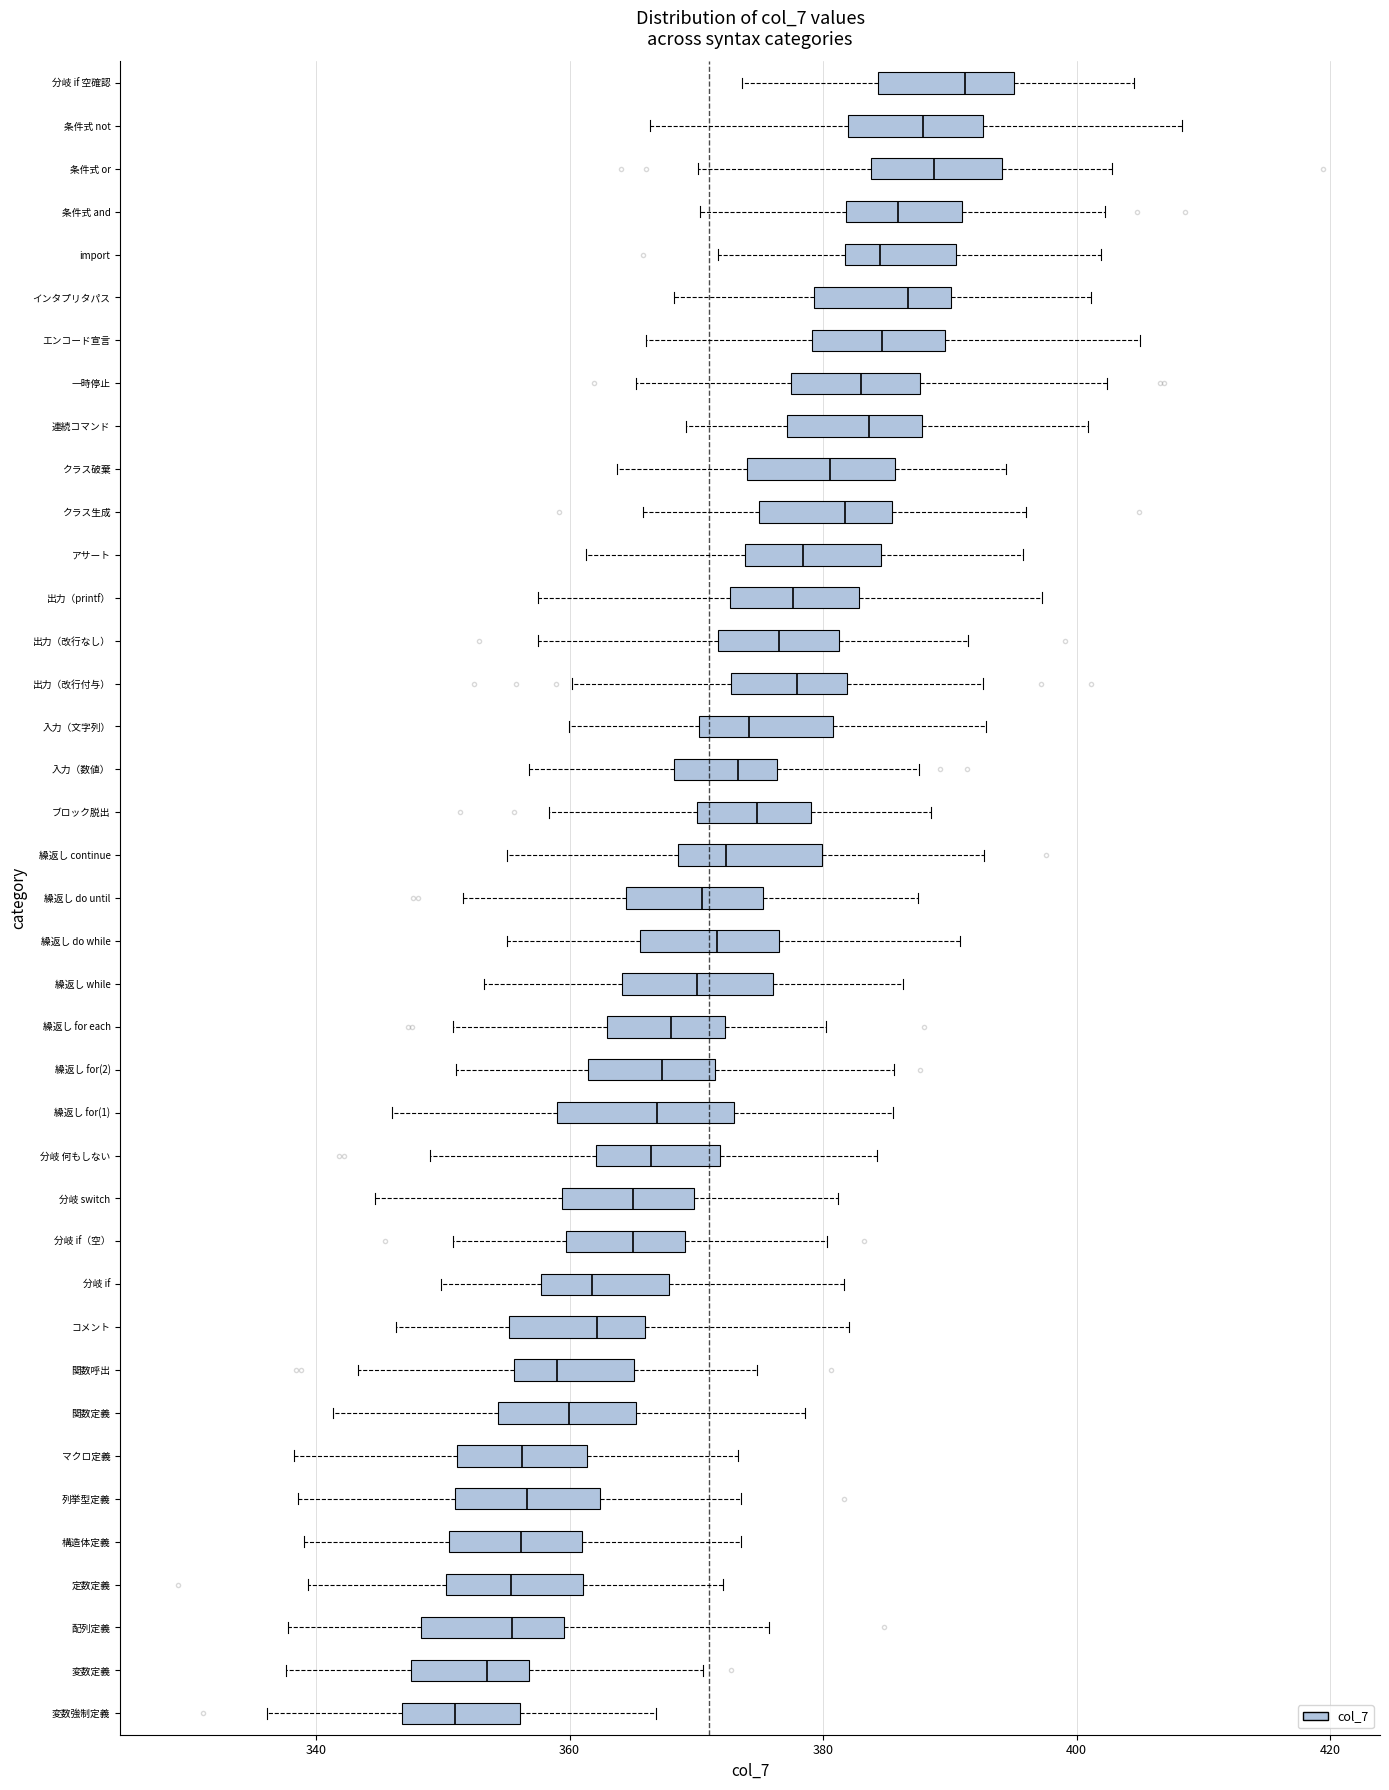

Reading bottom to top, transcribe this box plot: for each box, give where its median line is, the range the box spans, and where its two whiskers end, as read against the x-axis. The values are not printed on the chart, so give them approximately, as read against the axis.

変数強制定義: median 350, box 346 to 356, whiskers 336 to 366
変数定義: median 354, box 348 to 356, whiskers 338 to 370
配列定義: median 356, box 348 to 360, whiskers 338 to 376
定数定義: median 356, box 350 to 362, whiskers 340 to 372
構造体定義: median 356, box 350 to 362, whiskers 340 to 374
列挙型定義: median 356, box 350 to 362, whiskers 338 to 374
マクロ定義: median 356, box 352 to 362, whiskers 338 to 374
関数定義: median 360, box 354 to 366, whiskers 342 to 378
関数呼出: median 360, box 356 to 366, whiskers 344 to 374
コメント: median 362, box 356 to 366, whiskers 346 to 382
分岐 if: median 362, box 358 to 368, whiskers 350 to 382
分岐 if（空）: median 364, box 360 to 370, whiskers 350 to 380
分岐 switch: median 364, box 360 to 370, whiskers 344 to 382
分岐 何もしない: median 366, box 362 to 372, whiskers 350 to 384
繰返し for(1): median 366, box 358 to 372, whiskers 346 to 386
繰返し for(2): median 368, box 362 to 372, whiskers 352 to 386
繰返し for each: median 368, box 362 to 372, whiskers 350 to 380
繰返し while: median 370, box 364 to 376, whiskers 354 to 386
繰返し do while: median 372, box 366 to 376, whiskers 356 to 390
繰返し do until: median 370, box 364 to 376, whiskers 352 to 388
繰返し continue: median 372, box 368 to 380, whiskers 356 to 392
ブロック脱出: median 374, box 370 to 380, whiskers 358 to 388
入力（数値）: median 374, box 368 to 376, whiskers 356 to 388
入力（文字列）: median 374, box 370 to 380, whiskers 360 to 392
出力（改行付与）: median 378, box 372 to 382, whiskers 360 to 392
出力（改行なし）: median 376, box 372 to 382, whiskers 358 to 392
出力（printf）: median 378, box 372 to 382, whiskers 358 to 398
アサート: median 378, box 374 to 384, whiskers 362 to 396
クラス生成: median 382, box 374 to 386, whiskers 366 to 396
クラス破棄: median 380, box 374 to 386, whiskers 364 to 394
連続コマンド: median 384, box 378 to 388, whiskers 370 to 400
一時停止: median 382, box 378 to 388, whiskers 366 to 402
エンコード宣言: median 384, box 380 to 390, whiskers 366 to 404
インタプリタパス: median 386, box 380 to 390, whiskers 368 to 402
import: median 384, box 382 to 390, whiskers 372 to 402
条件式 and: median 386, box 382 to 390, whiskers 370 to 402
条件式 or: median 388, box 384 to 394, whiskers 370 to 402
条件式 not: median 388, box 382 to 392, whiskers 366 to 408
分岐 if 空確認: median 392, box 384 to 396, whiskers 374 to 404